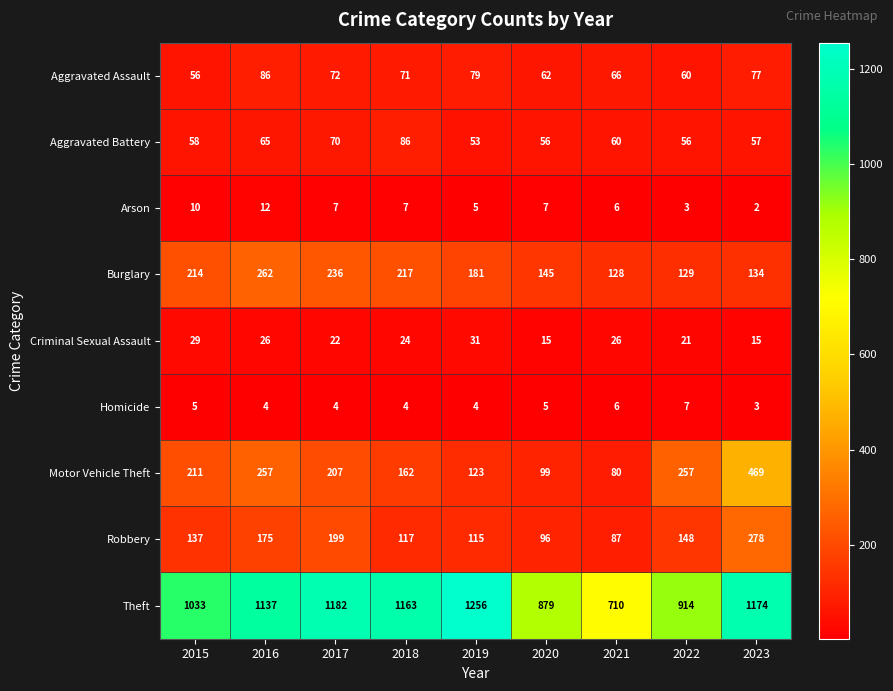

Which series has the largest total across all categories?

Theft